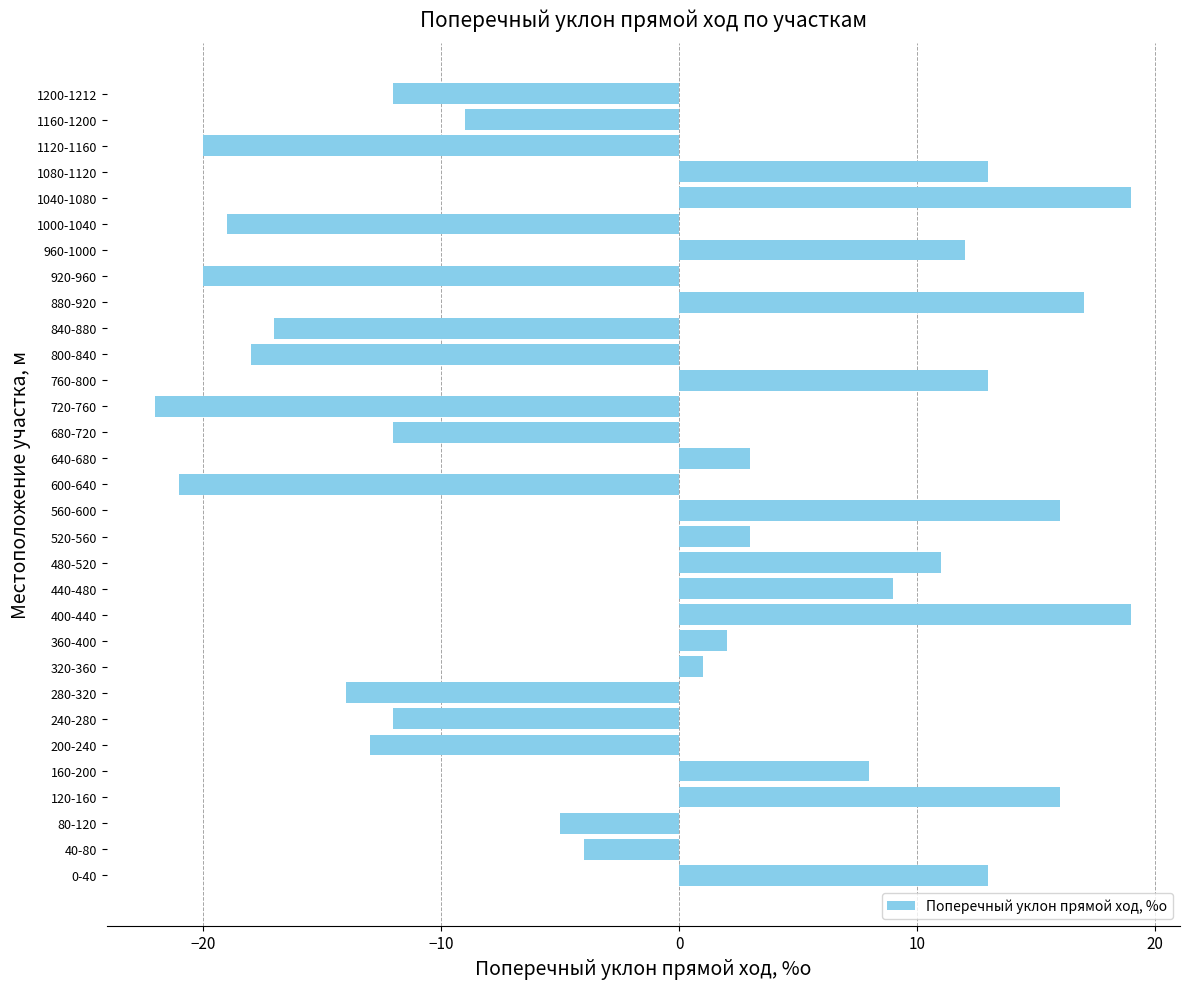

What is the maximum value shown in the chart?

19